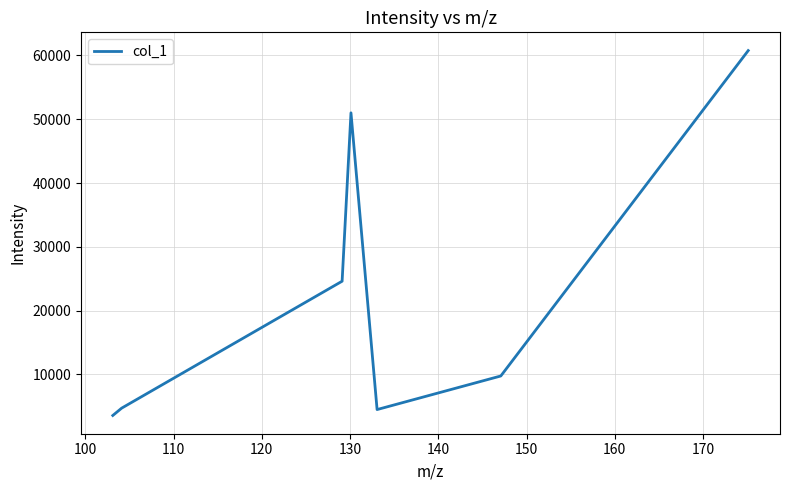

What is the minimum value shown in the chart?

3558.8